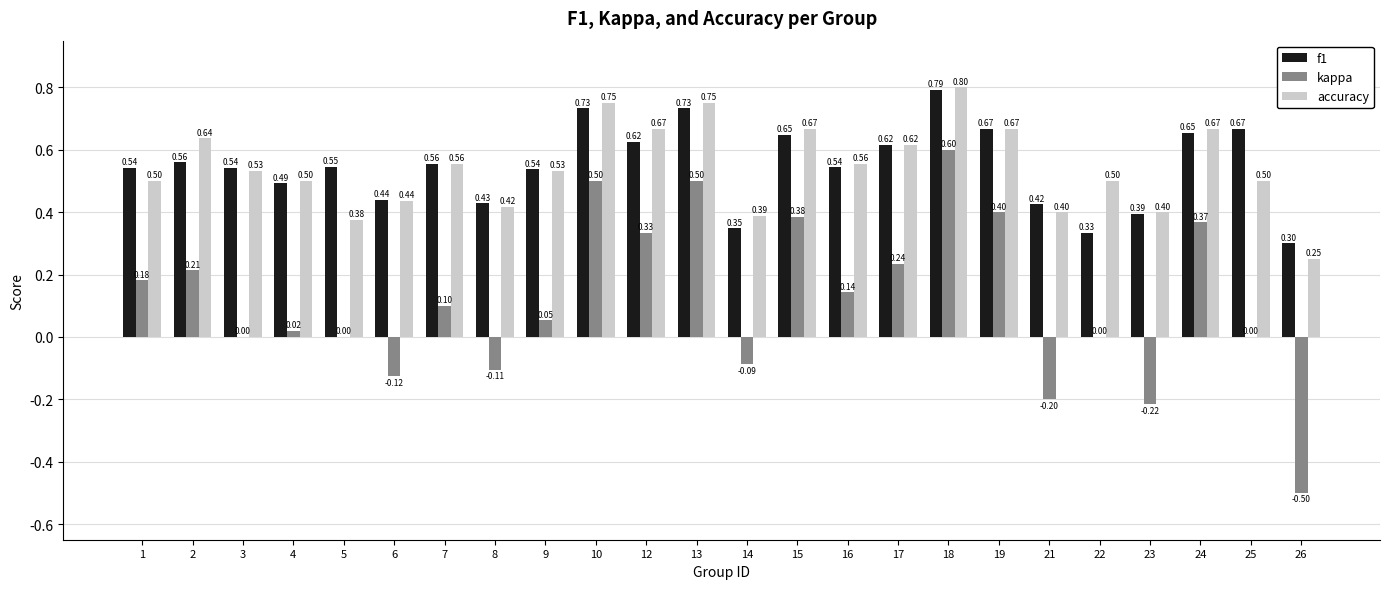

What is the sum of all f1 values?

13.1